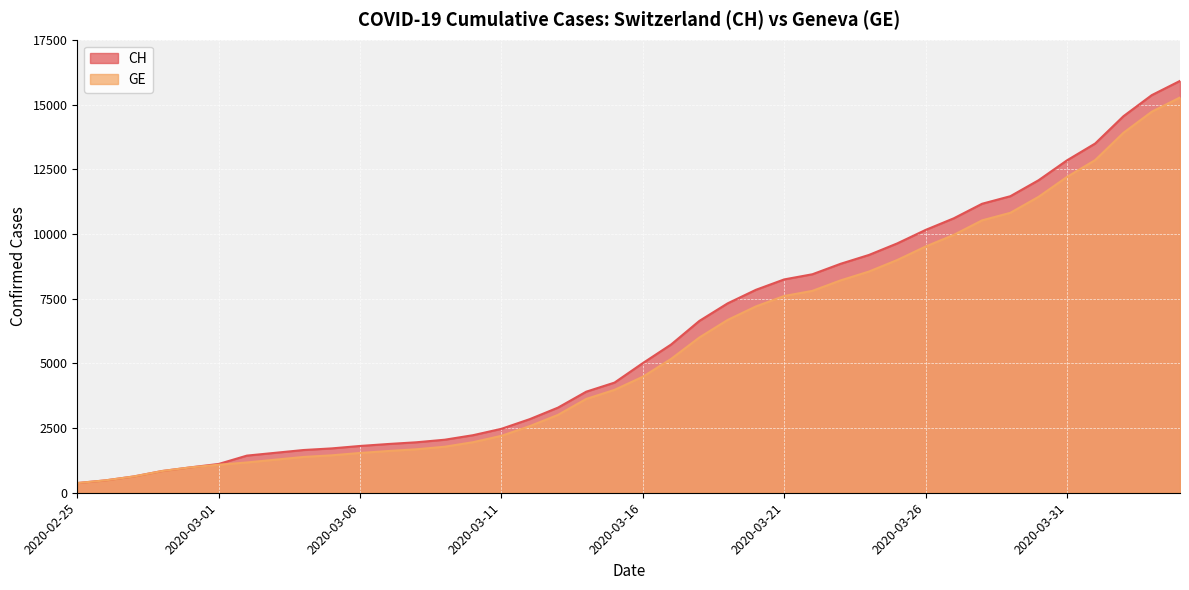

True or false: GE and CH cross at least once.

False